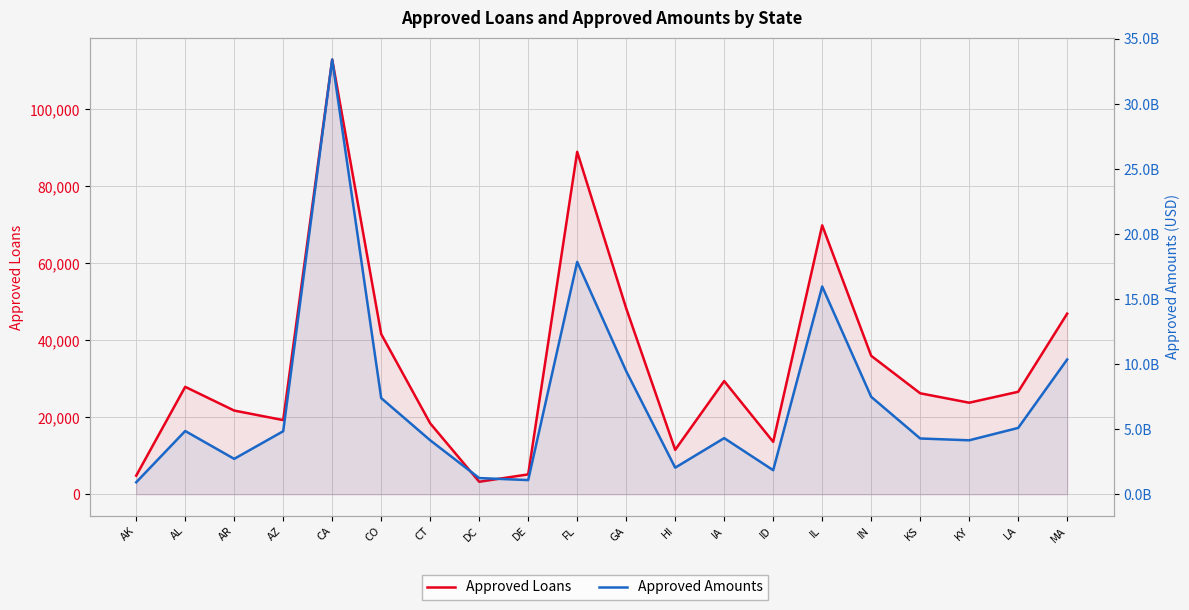

Is the value of Approved Amounts at GA greater than the value of Approved Loans at CA?

Yes